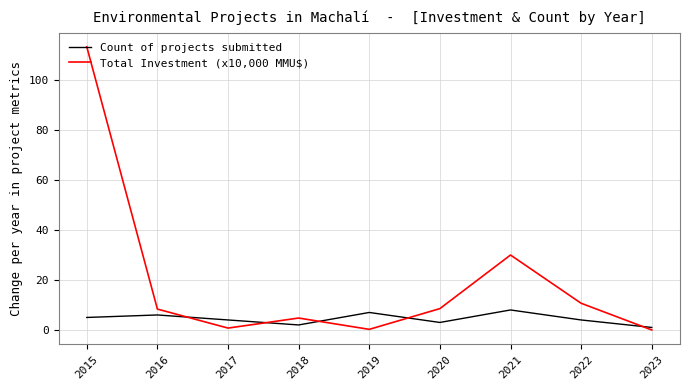

Rank the series at 2020 from lowest to highest value.

Count of projects submitted, Total Investment (x10,000 MMU$)